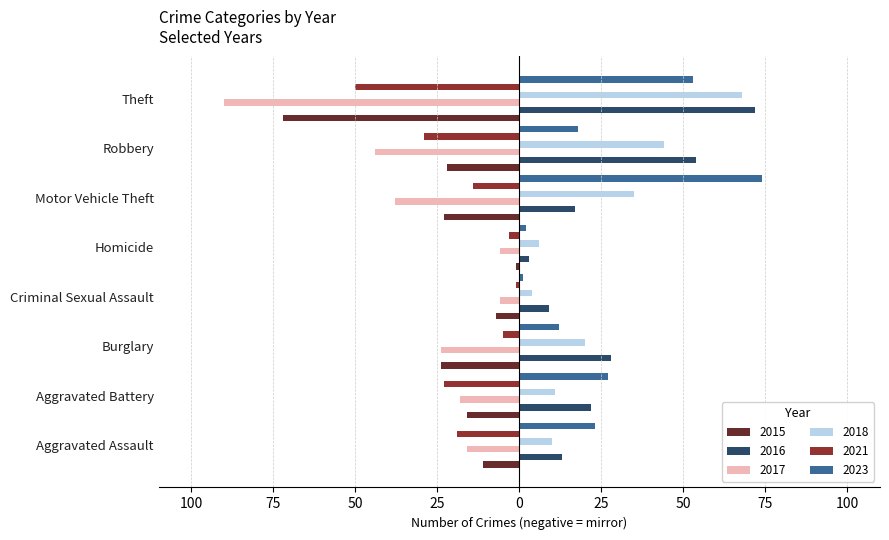

What are all the series names shown in the legend?

2015, 2016, 2017, 2018, 2021, 2023